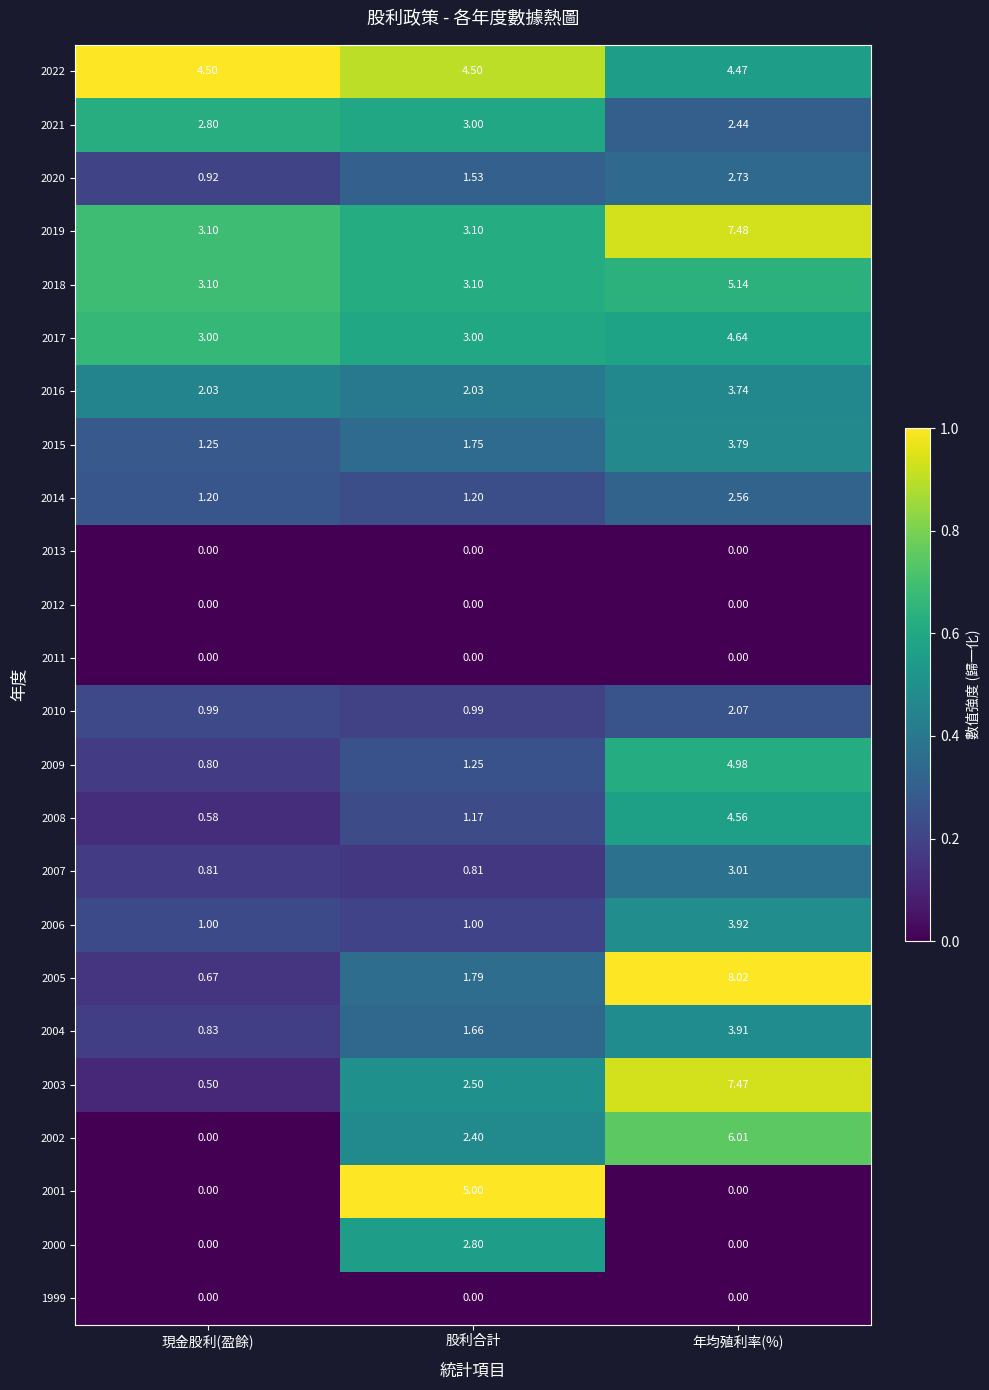

At which label does 2019 reach its peak?

年均殖利率(%)